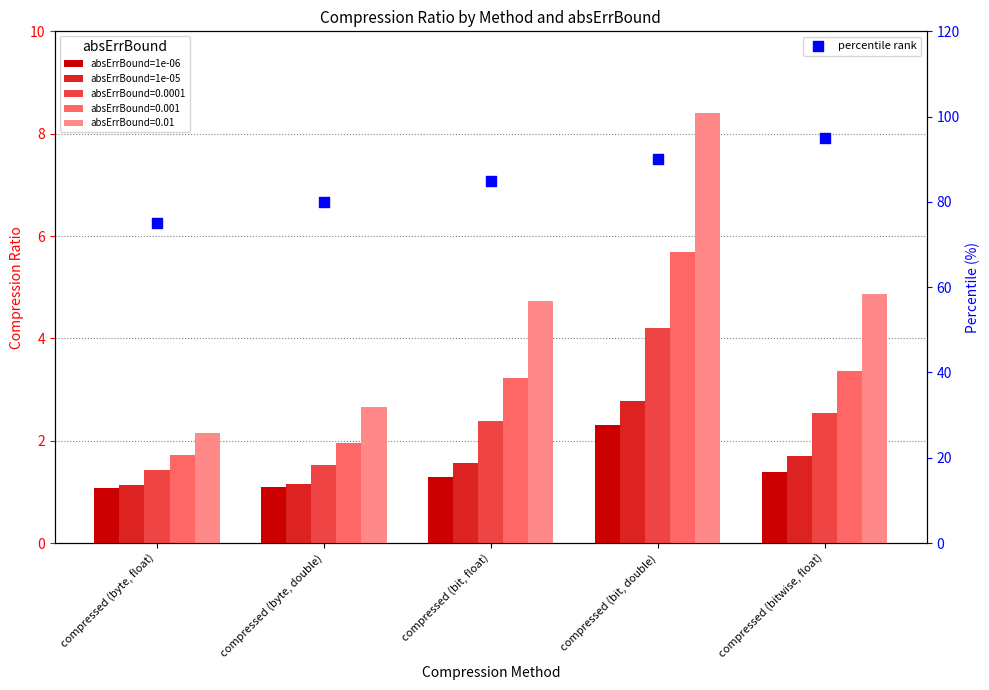

What is the total value across all series at compressed (bit, double)?

5.1